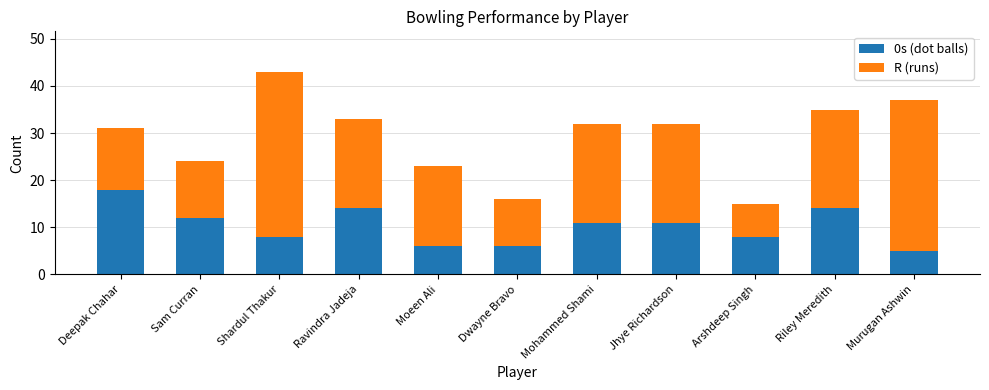

What value does the 0s (dot balls) series have at Deepak Chahar?

18